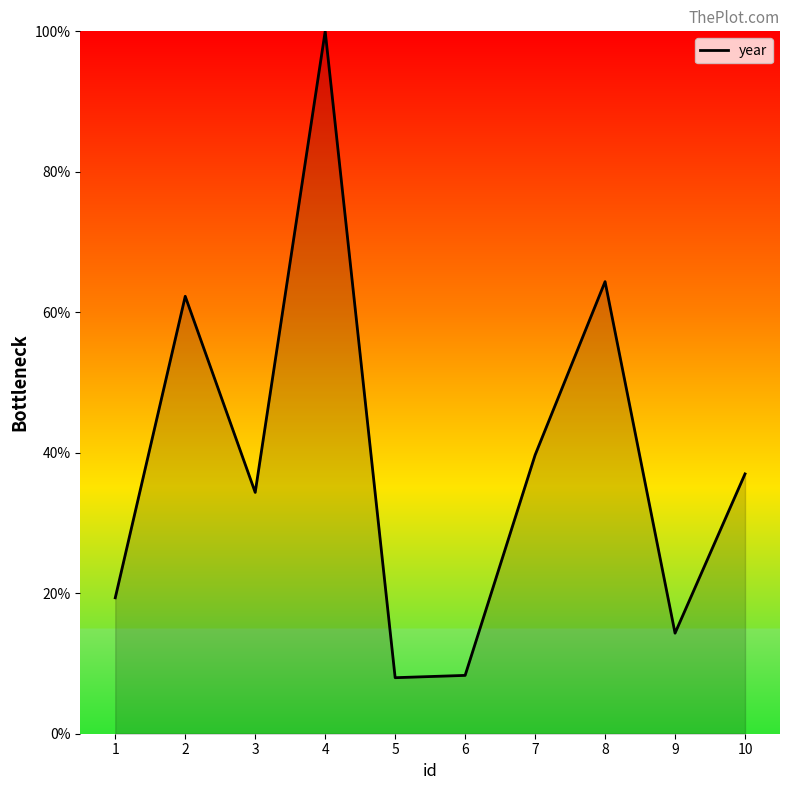

What is the maximum value shown in the chart?

100.0